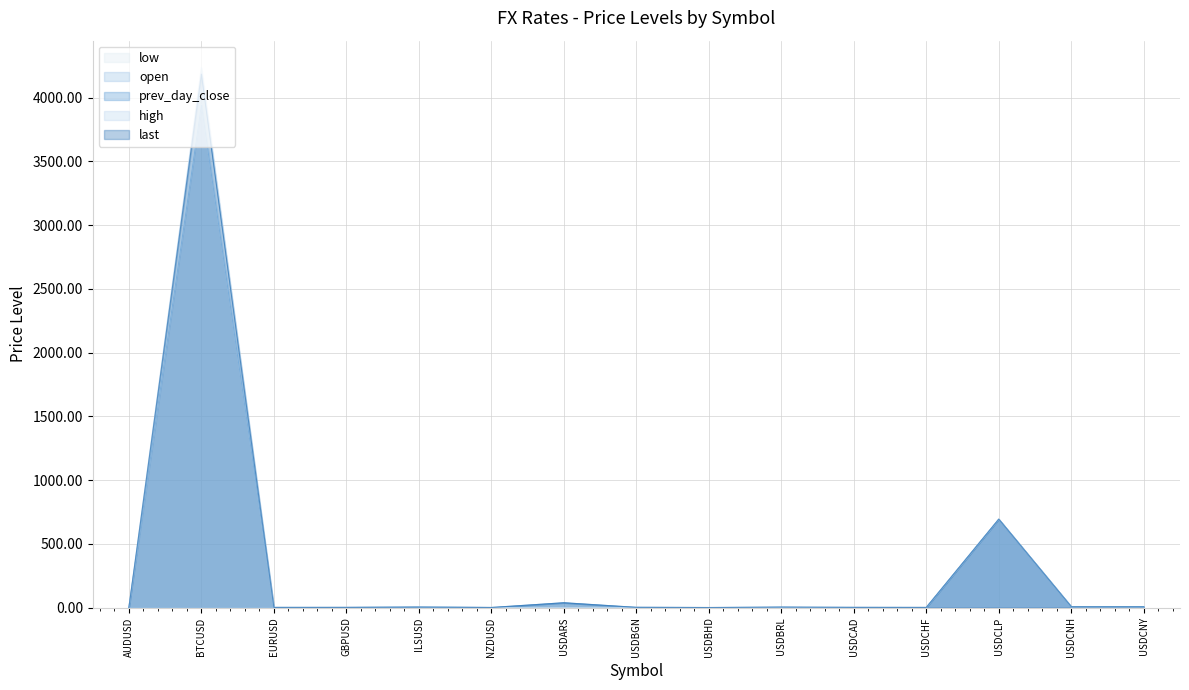

Reading left to right, extract all data points from this chart.

prev_day_close: 0.7	3942.7	1.1	1.3	3.8	0.7	38.0	1.7	0.4	3.9	1.4	1.0	693.2	6.9	6.9
last: 0.7	4184.2	1.1	1.3	3.8	0.7	38.0	1.7	0.4	3.9	1.4	1.0	693.2	6.9	6.9
open: 0.7	0.0	1.1	1.3	3.8	0.7	0.0	1.7	0.4	0.0	1.4	1.0	693.2	6.9	6.9
high: 0.7	4235.0	1.1	1.3	3.8	0.7	0.0	1.7	0.4	0.0	1.4	1.0	693.2	6.9	6.9
low: 0.7	3944.8	1.1	1.3	3.8	0.7	0.0	1.7	0.4	0.0	1.4	1.0	693.8	6.9	6.9